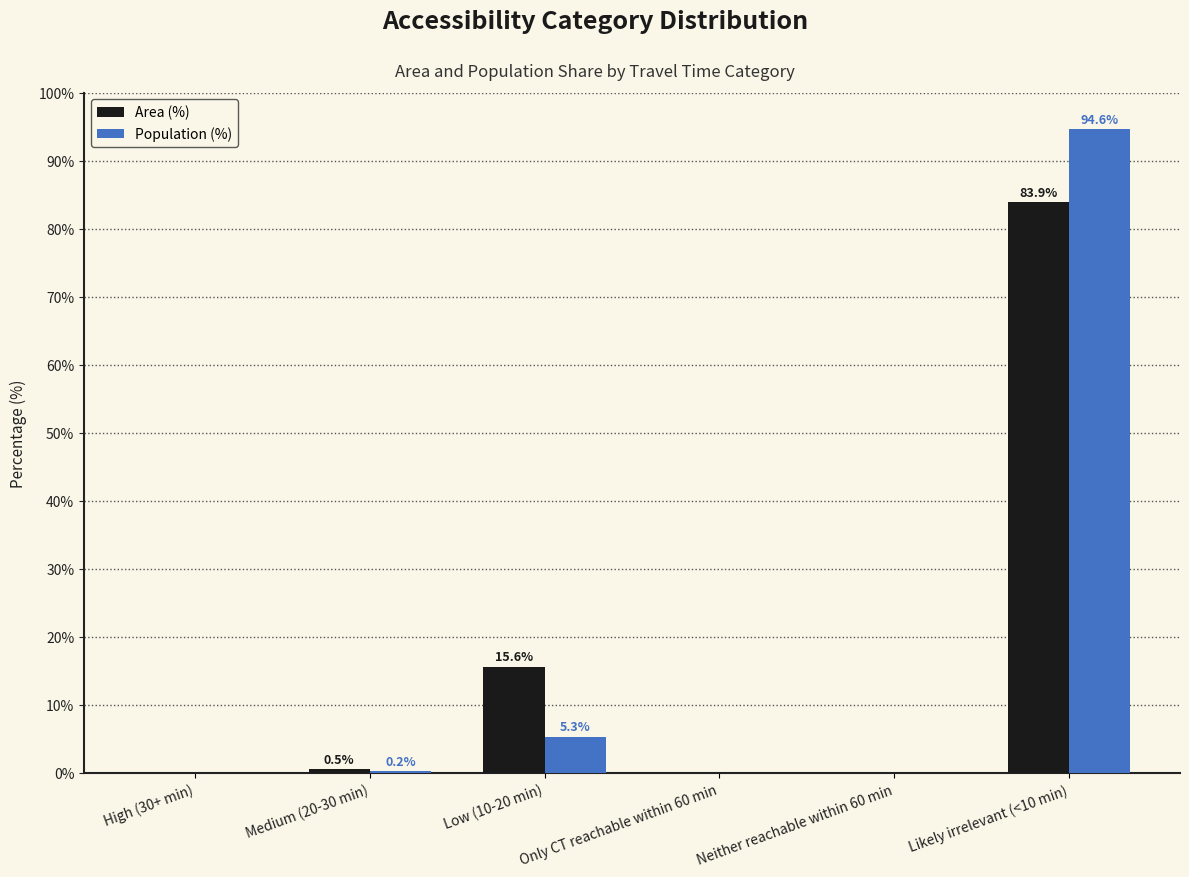

The Population (%) series shows 5.3 at Low (10-20 min). True or false?

True